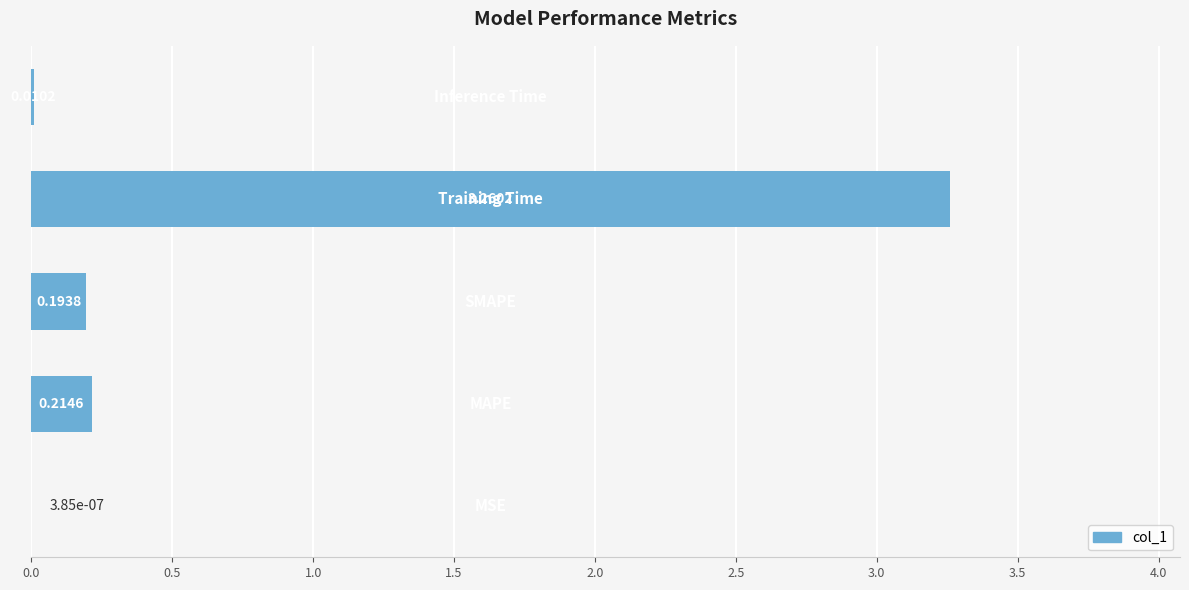

How many data points does each series have?

5